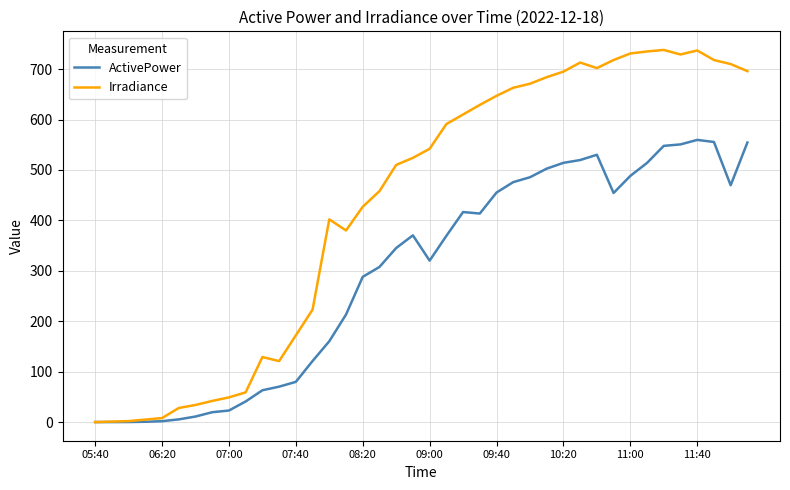

What is the greatest value displayed?

738.0